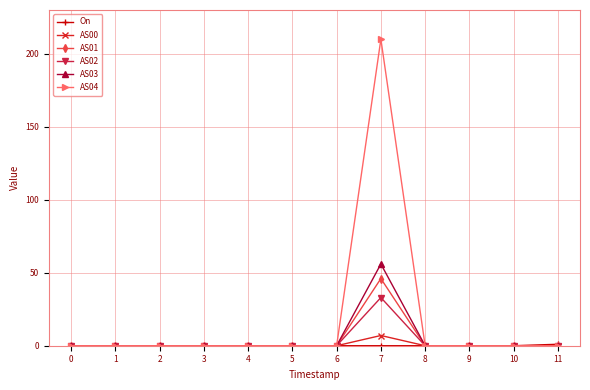

The value of AS00 at 9 is 0. True or false?

True